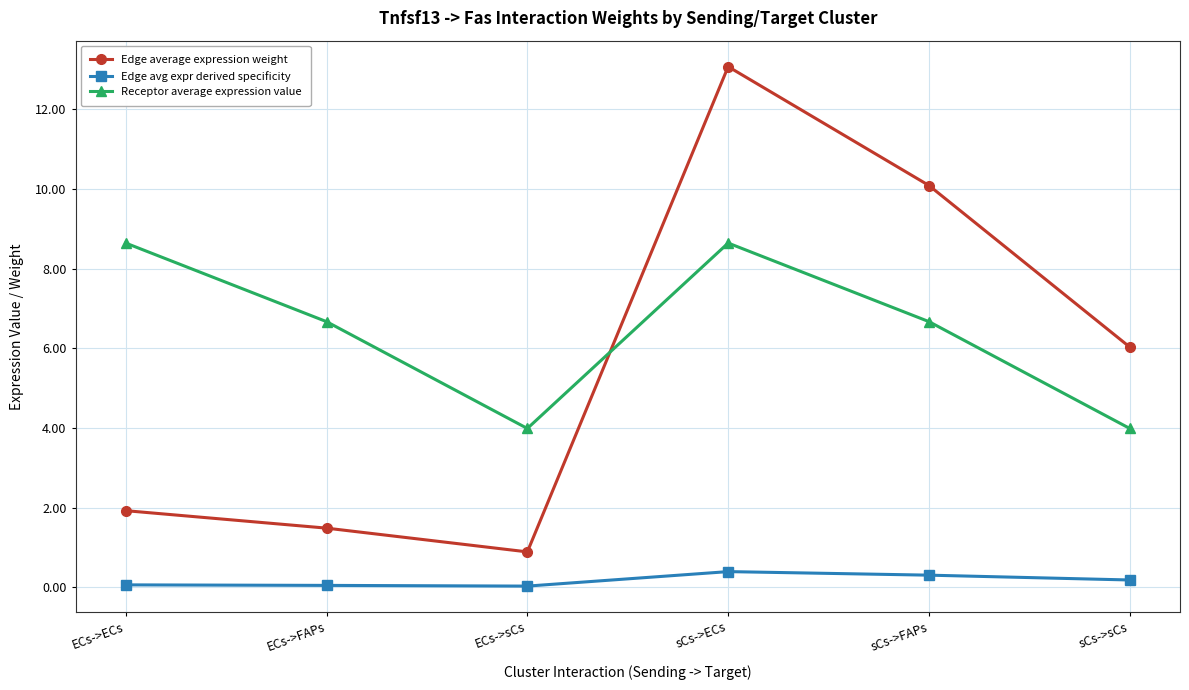

List the series in order of their peak value, lowest first.

Edge avg expr derived specificity, Receptor average expression value, Edge average expression weight